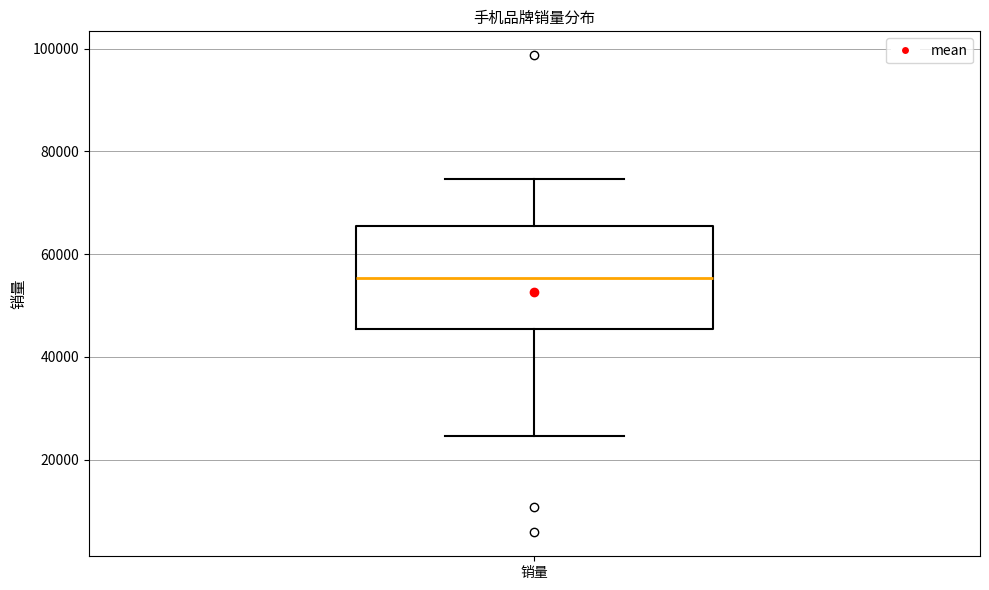

Read this box plot against the y-axis: the position of the median line, the range covered by the box, and the ends of both whiskers. The values are not printed on the chart, so give them approximately, as read against the axis.

median 56000, box 46000 to 66000, whiskers 24000 to 74000